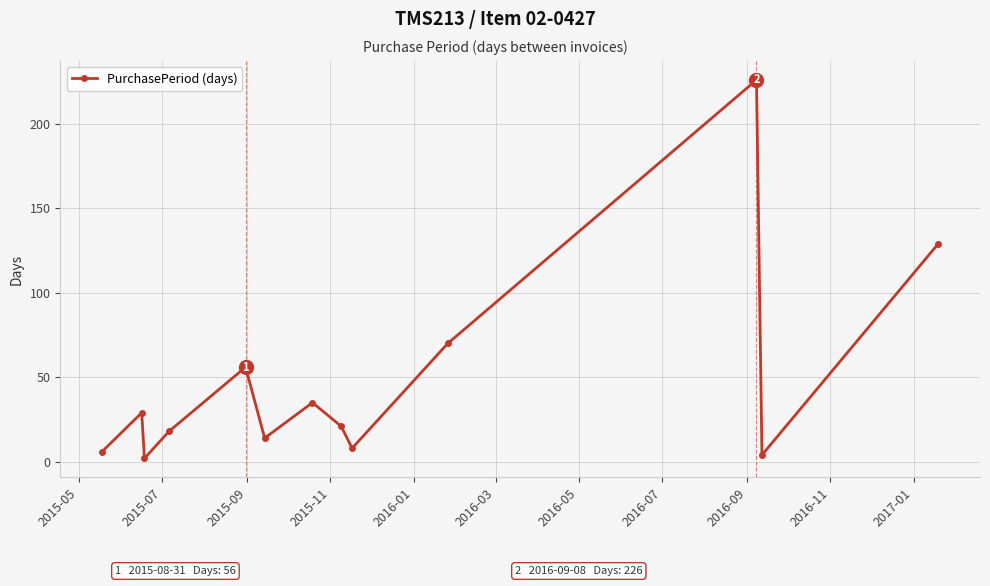

What is the difference between the second highest and second lowest values?

125